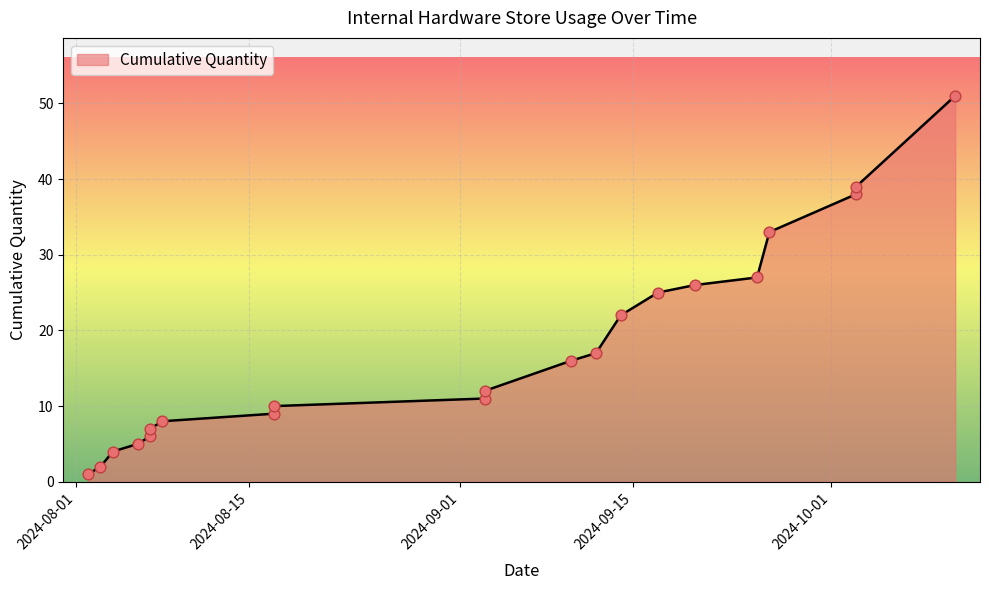

Approximately how many times larger is the value at 2024-08-17 compared to 2024-09-26?

0.4